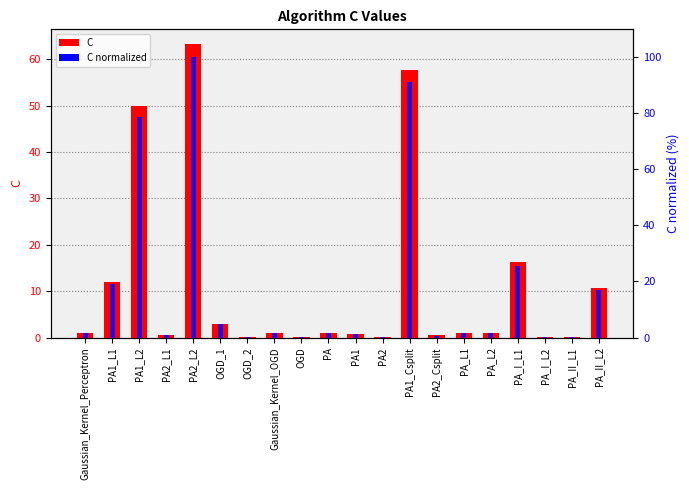

Which label corresponds to the smallest value in the chart?

PA_II_L1